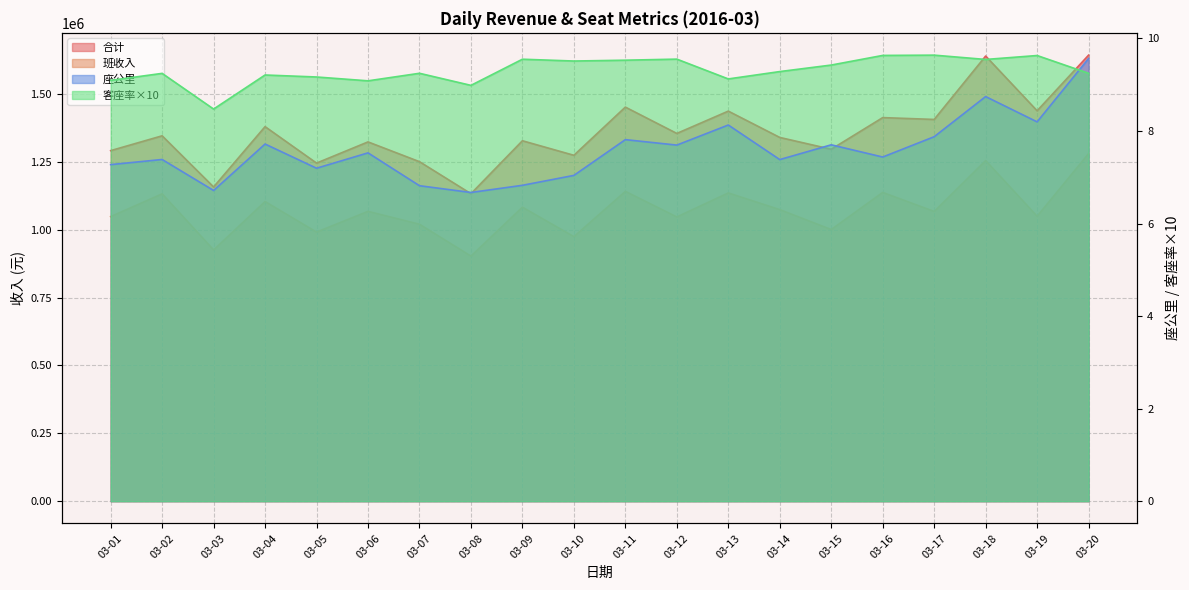

Where is 合计 nearest to the value 1387742?

03-04